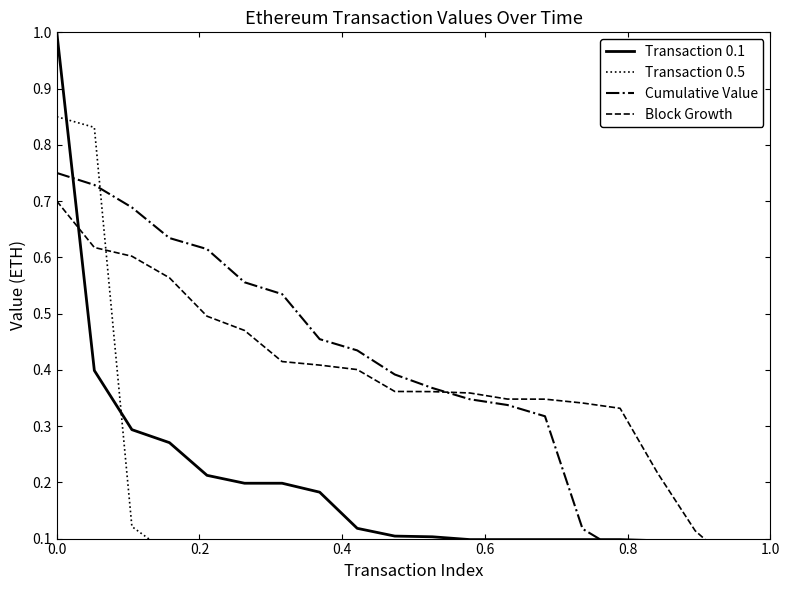

What are all the series names shown in the legend?

Transaction 0.1, Transaction 0.5, Cumulative Value, Block Growth